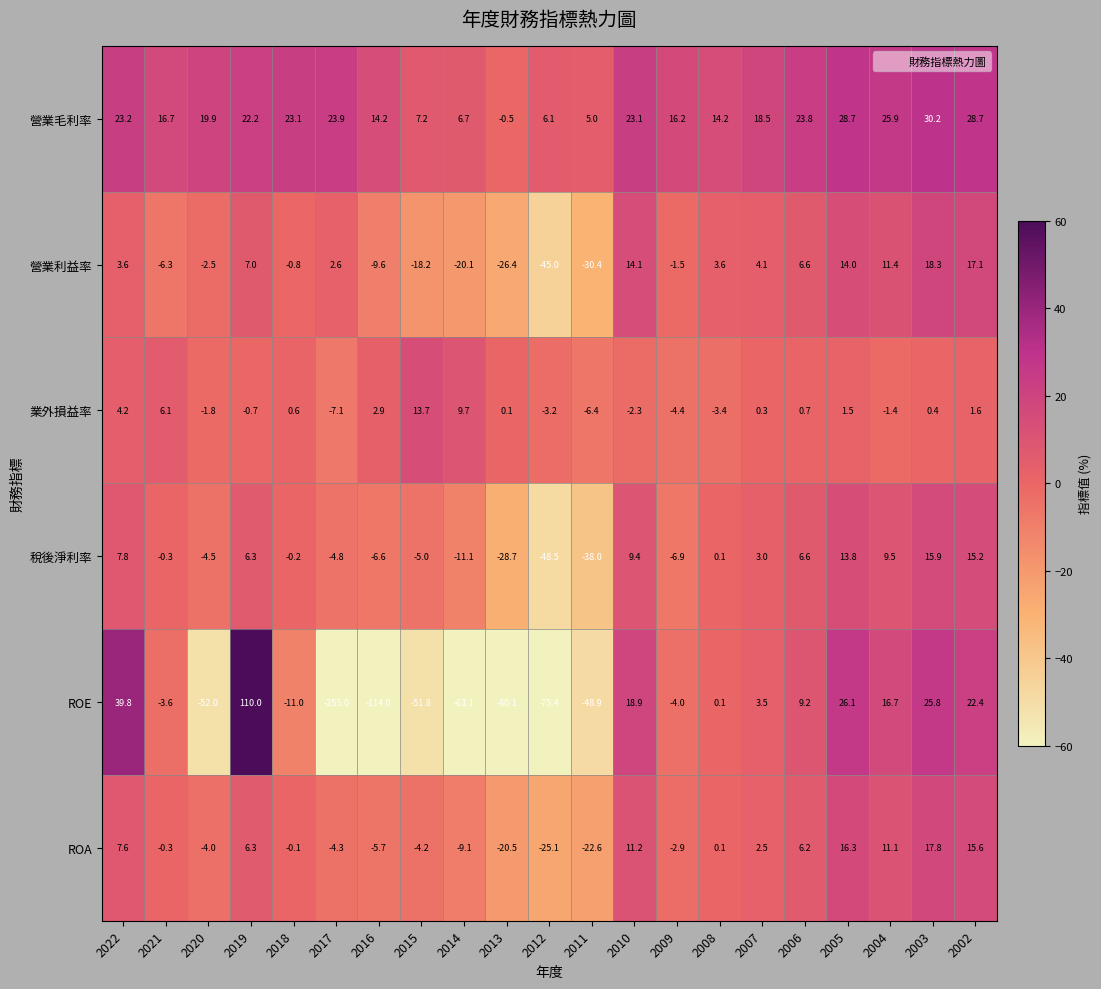

What is the average value of the 業外損益率 series?

0.5